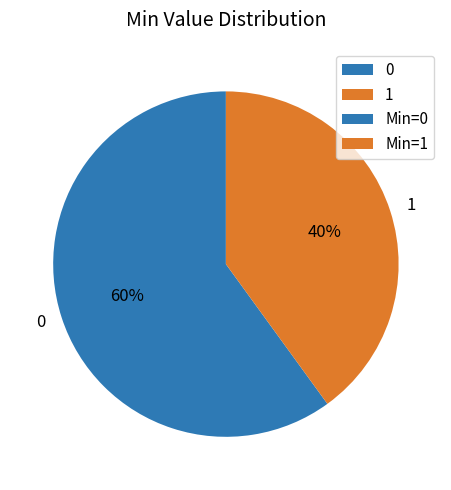

What percentage is the 0 slice, to the nearest percent?

60%